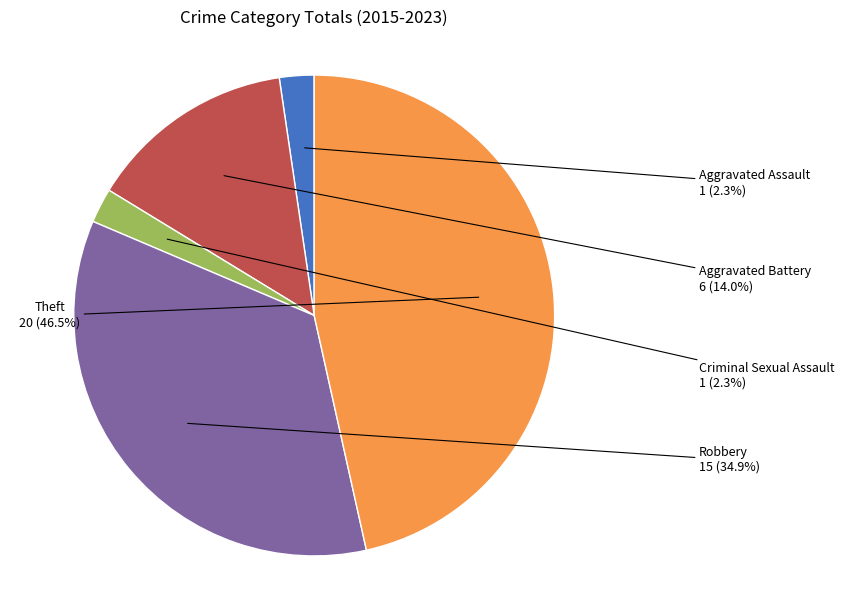

Is there a majority slice in this chart?

No